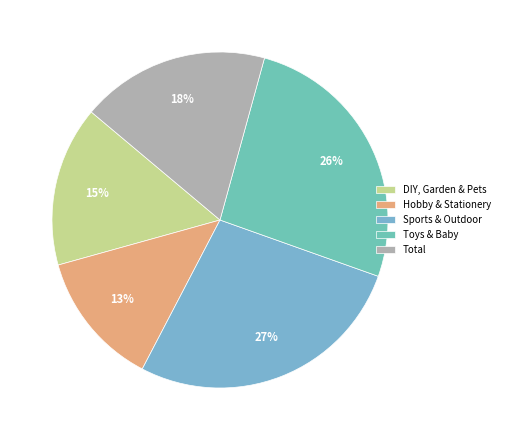

What is the total percentage of Sports & Outdoor and Total?

45.4%